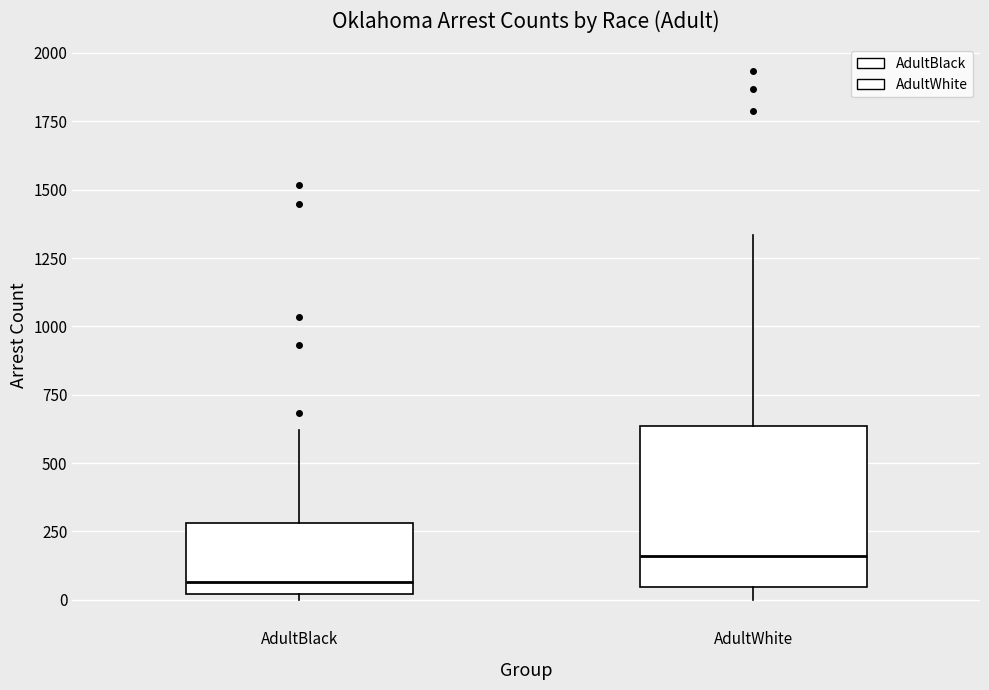

Comparing the boxes themselves (not the whiskers), which one is the tallest?

AdultWhite